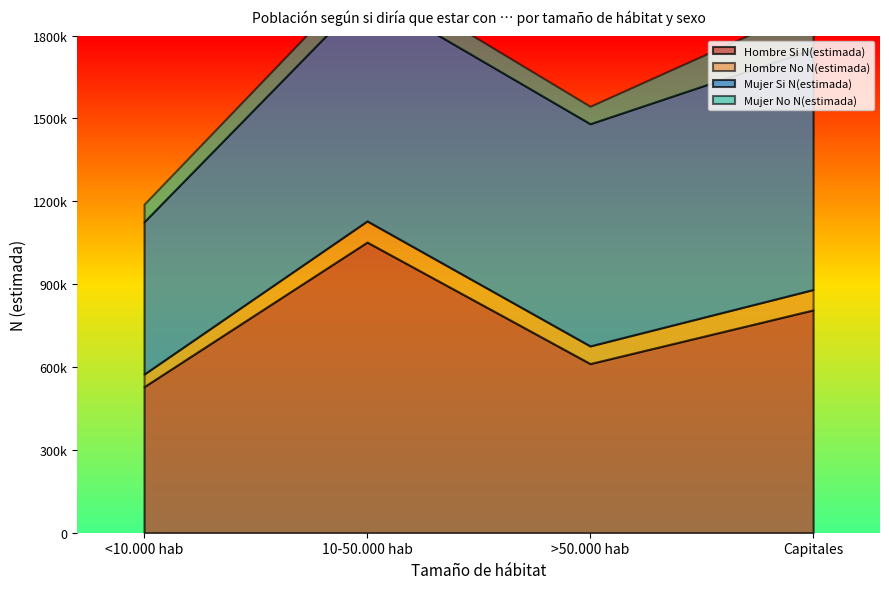

What is the total value across all series at Capitales?

1906917